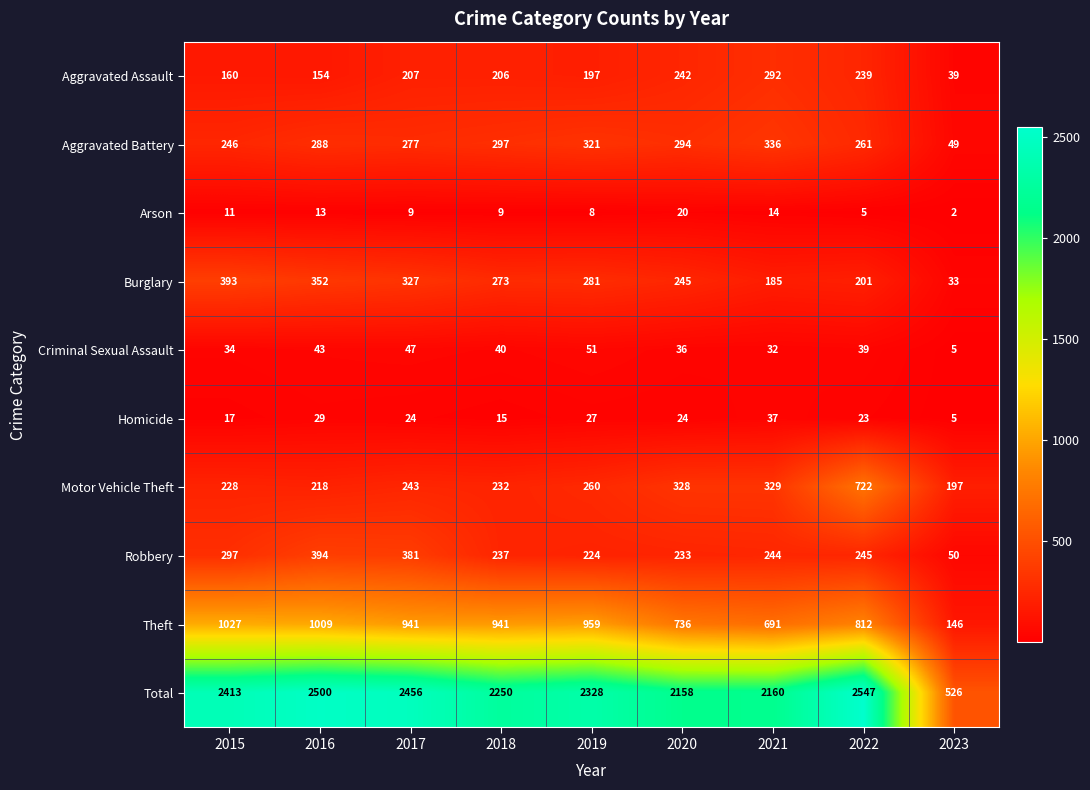

At which category is the sum across all series the highest?

2022